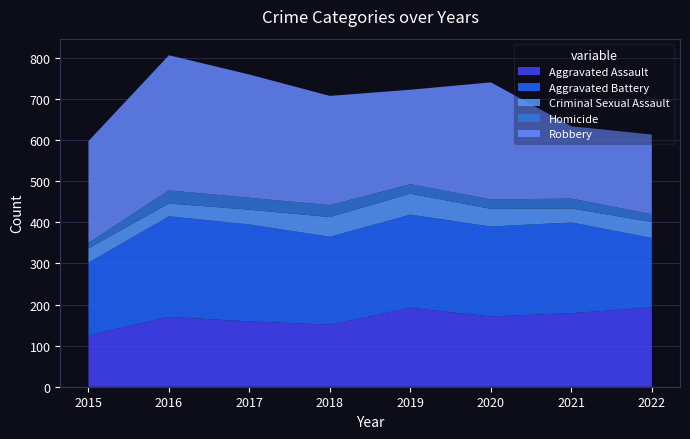

Reading left to right, extract all data points from this chart.

Aggravated Assault: 2015=125	2016=170	2017=159	2018=151	2019=192	2020=171	2021=179	2022=193
Aggravated Battery: 2015=177	2016=245	2017=236	2018=214	2019=227	2020=219	2021=221	2022=169
Criminal Sexual Assault: 2015=35	2016=31	2017=36	2018=48	2019=51	2020=43	2021=34	2022=39
Homicide: 2015=13	2016=32	2017=29	2018=29	2019=23	2020=23	2021=24	2022=19
Robbery: 2015=248	2016=329	2017=300	2018=266	2019=230	2020=285	2021=176	2022=194